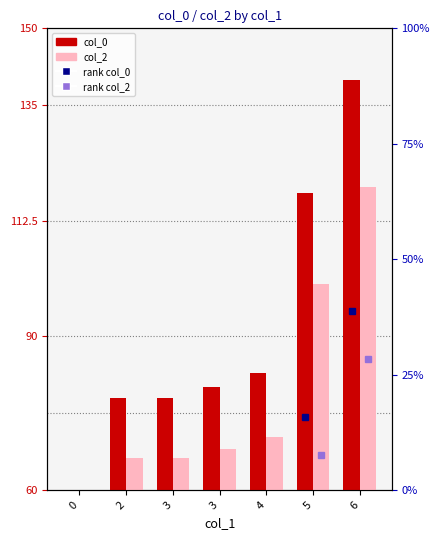

Between 0 and 4, which series saw the biggest shift?

col_0